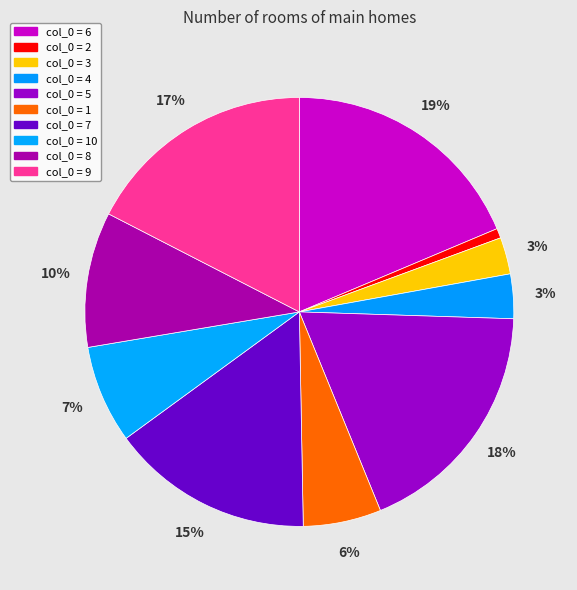

How many slices are in this pie chart?

10